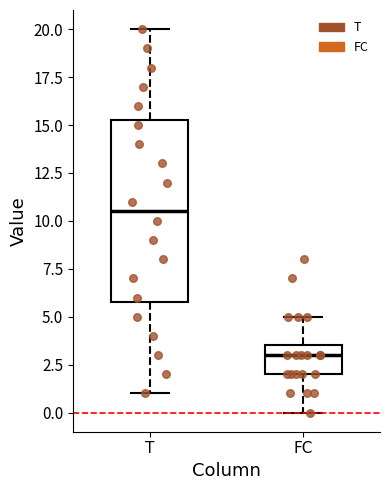

Which box's median line is the highest?

T